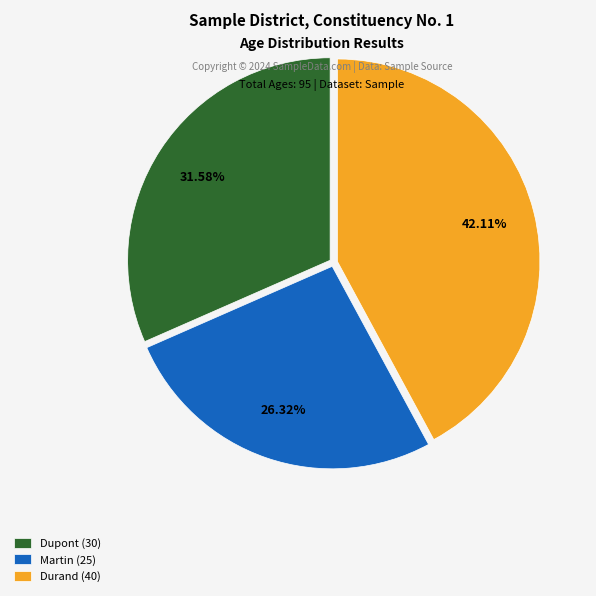

To the nearest percent, what is the combined percentage of Martin and Durand?

68%